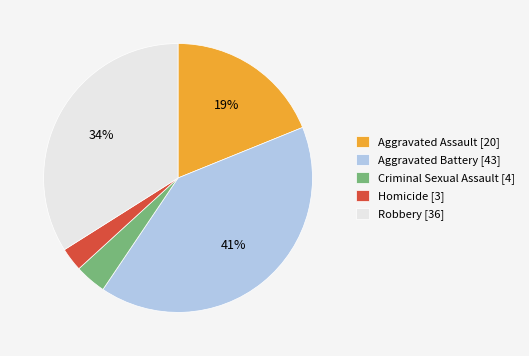

Rank the categories by value from highest to lowest.

Aggravated Battery, Robbery, Aggravated Assault, Criminal Sexual Assault, Homicide